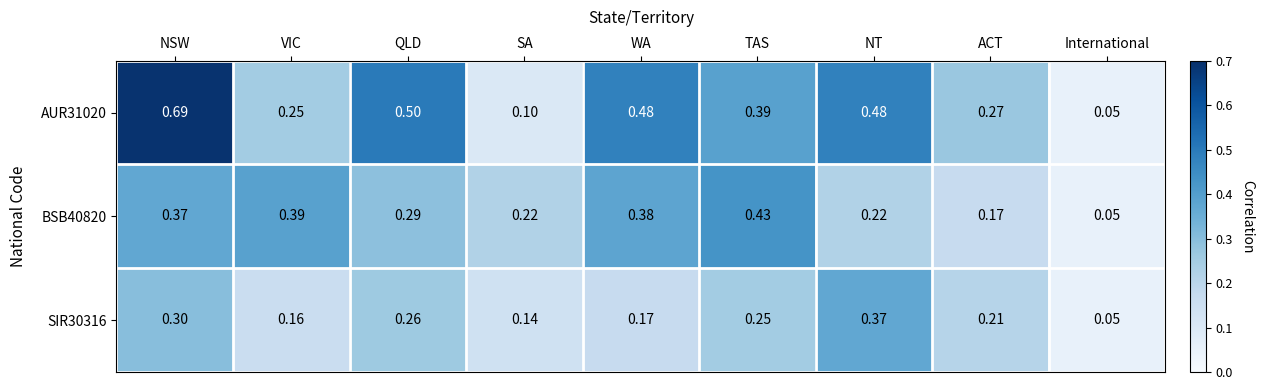

What is the difference between the highest and lowest values at WA?

0.3